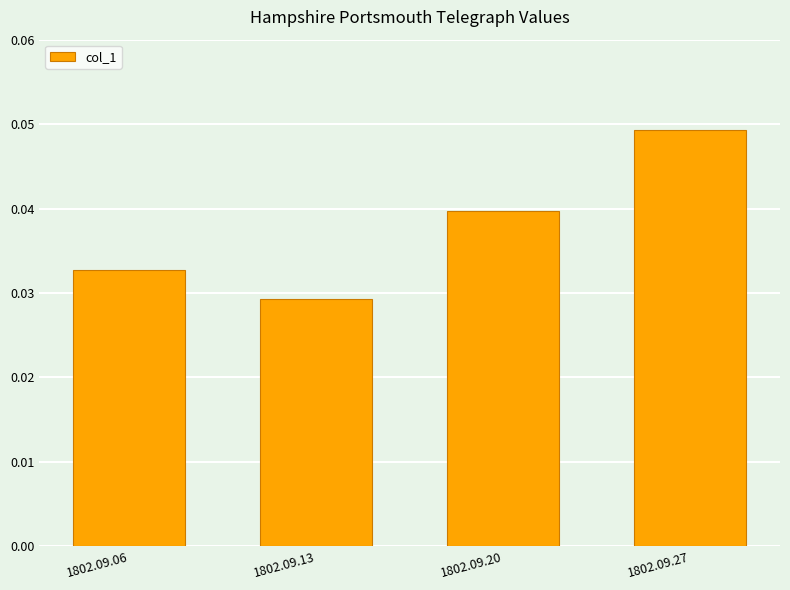

List the labels in order of value, smallest first.

1802.09.13, 1802.09.06, 1802.09.20, 1802.09.27